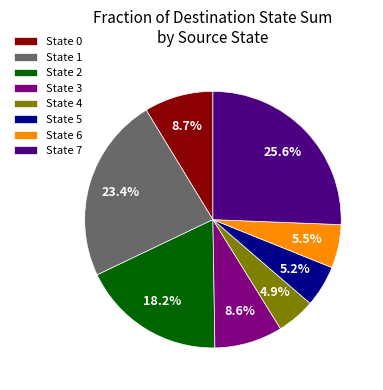

To the nearest percent, what is the average slice percentage?

12%